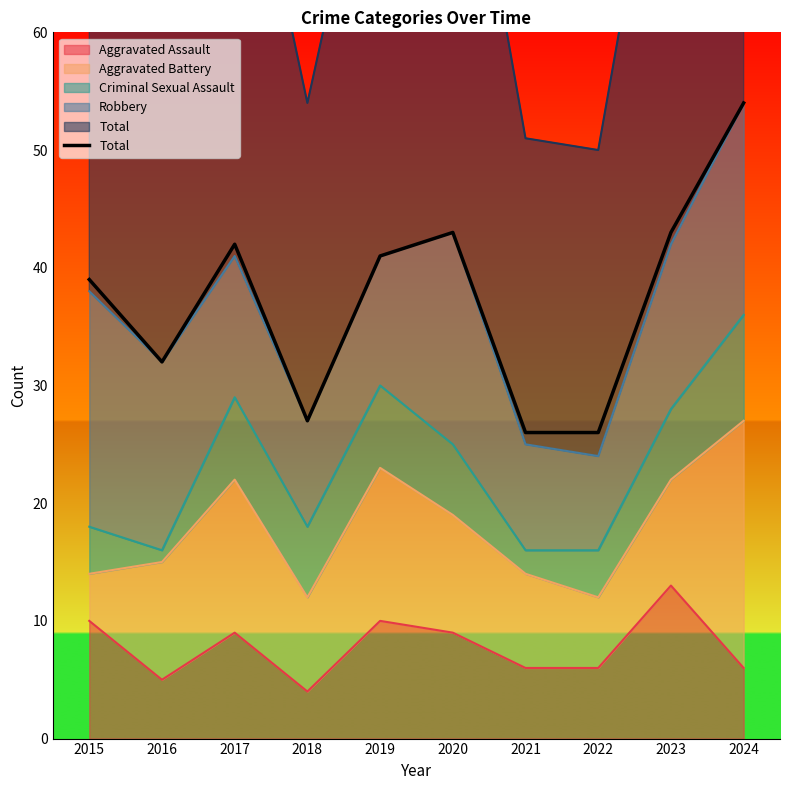

At which label is the value closest to 40?

2015